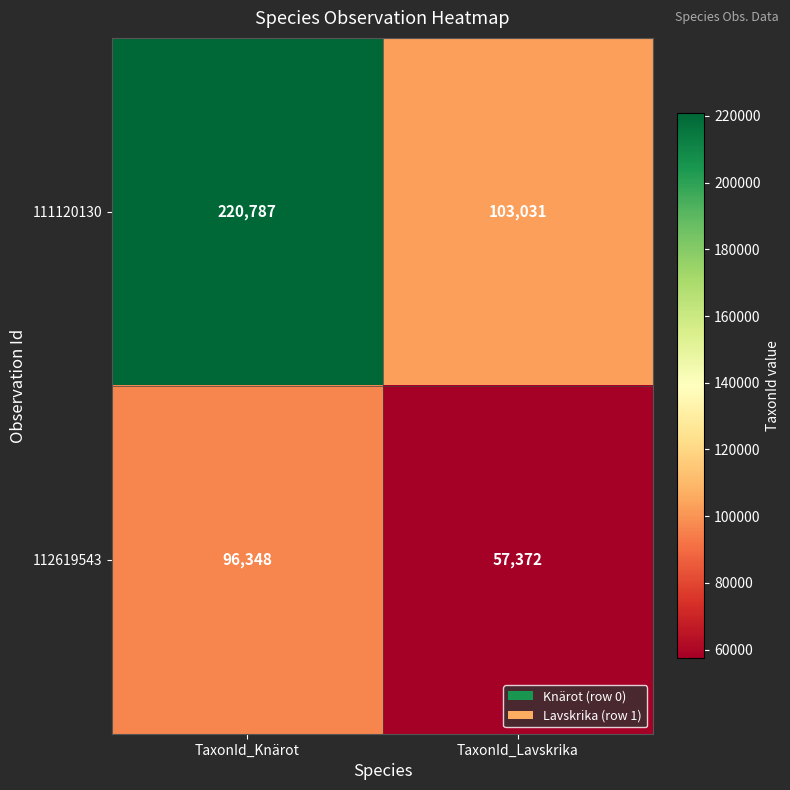

The value of 112619543 at TaxonId_Lavskrika is 36436. True or false?

False